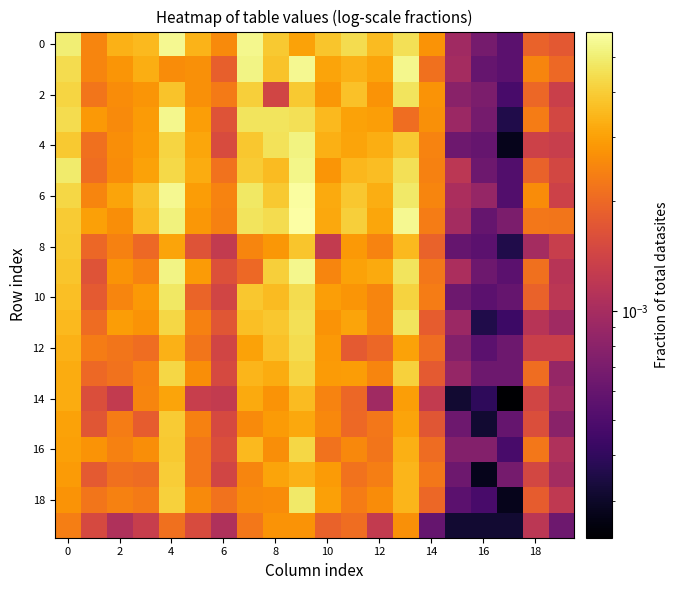

At how many categories does at least one series exceed 0?

20